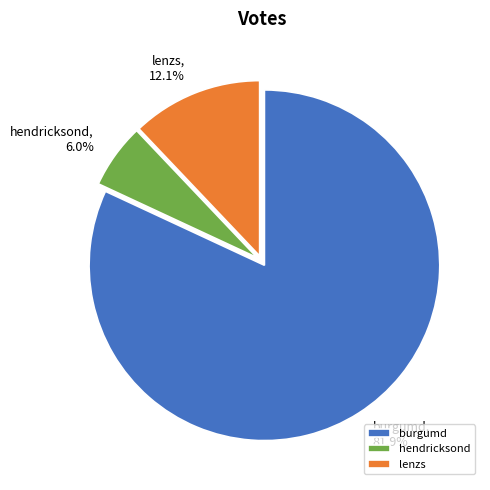

To the nearest percent, what is the average slice percentage?

33%